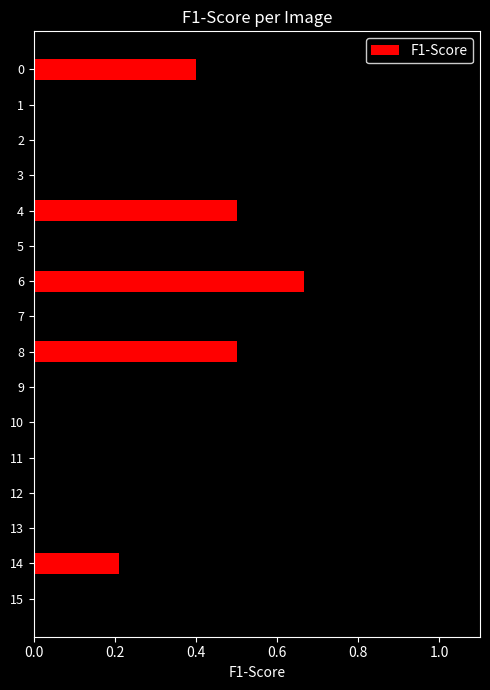

Are the bars horizontal?

Yes